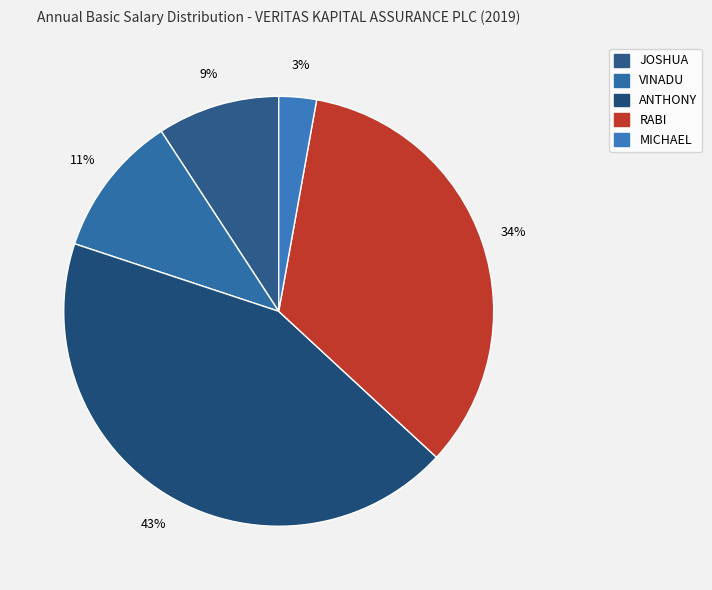

What percentage is the MICHAEL slice, to the nearest percent?

3%